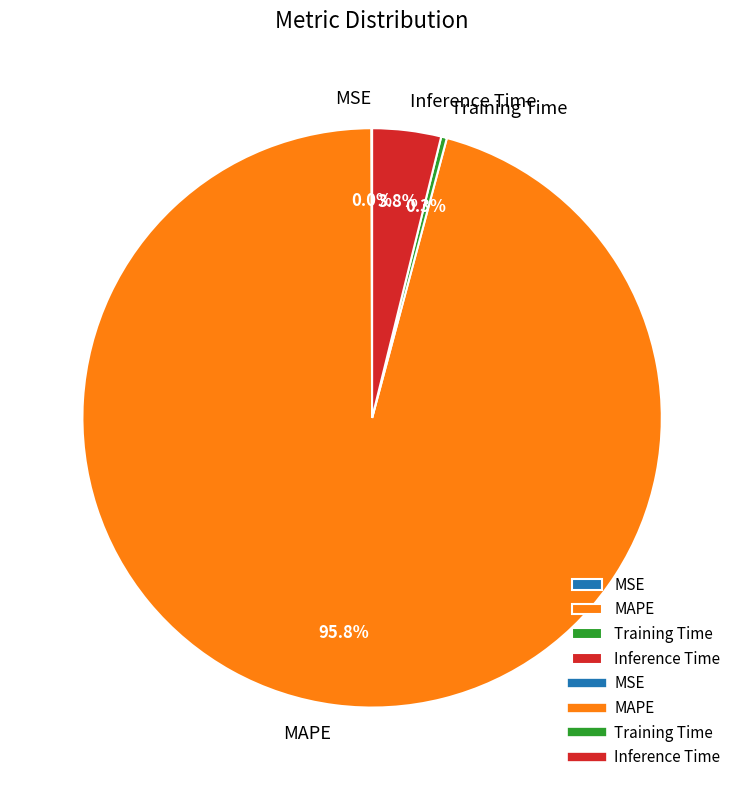

True or false: Training Time accounts for 0% of the total.

True